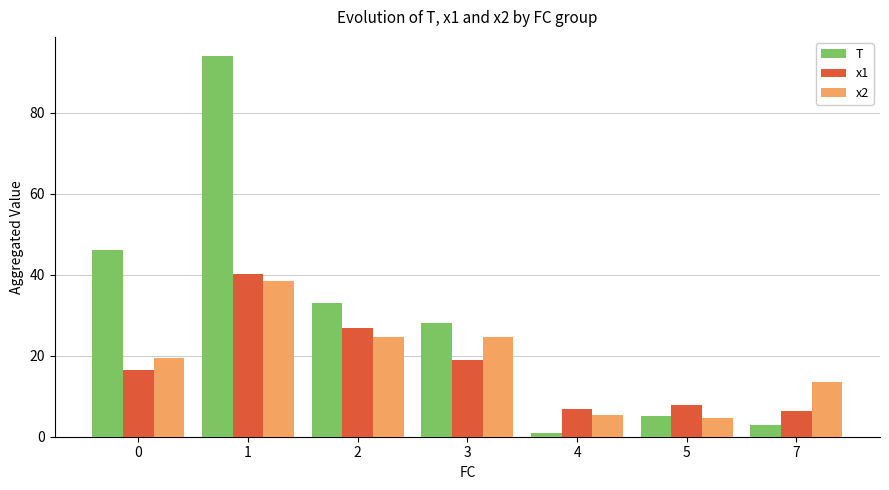

The value of T at 3 is 28.0. True or false?

True